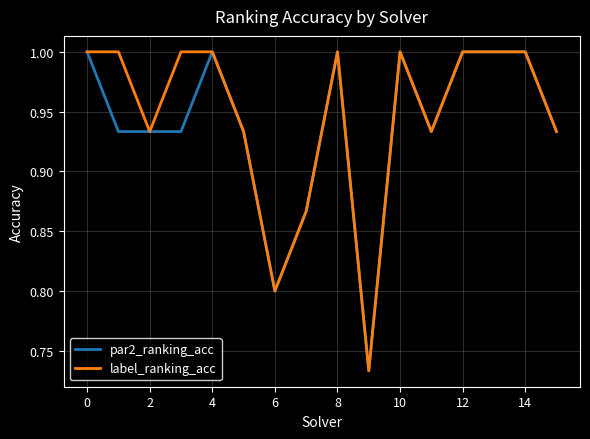

What is the value of the par2_ranking_acc point at the 15th from the left?

1.0